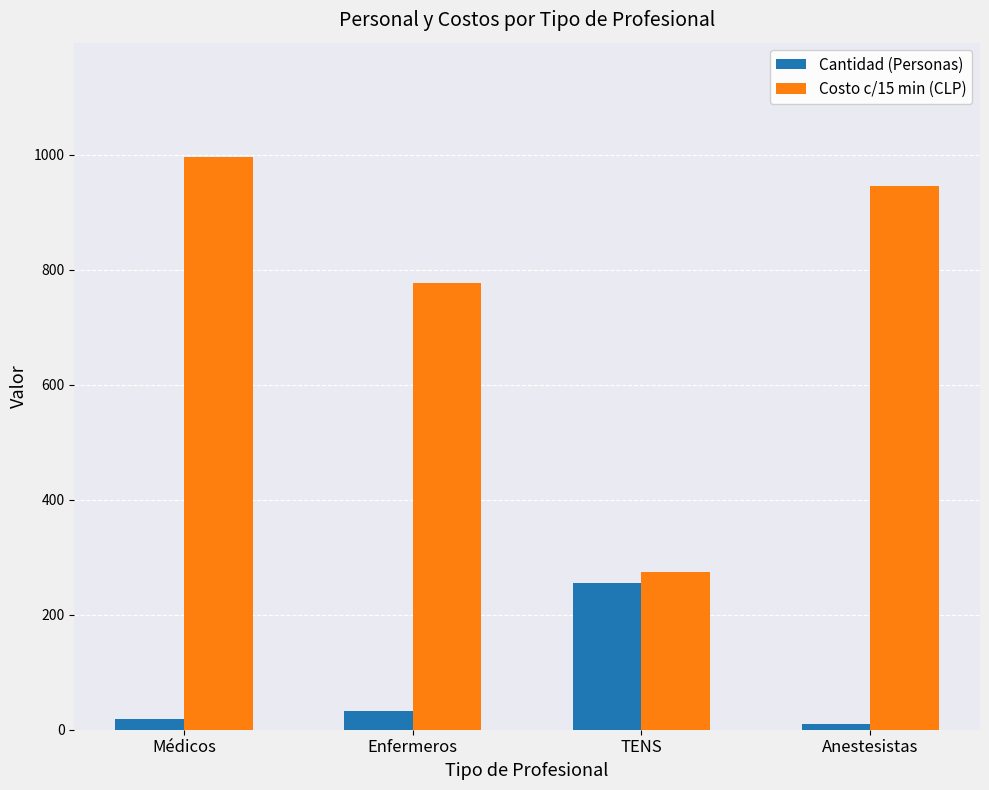

List the series in order of their peak value, highest first.

Costo c/15 min (CLP), Cantidad (Personas)